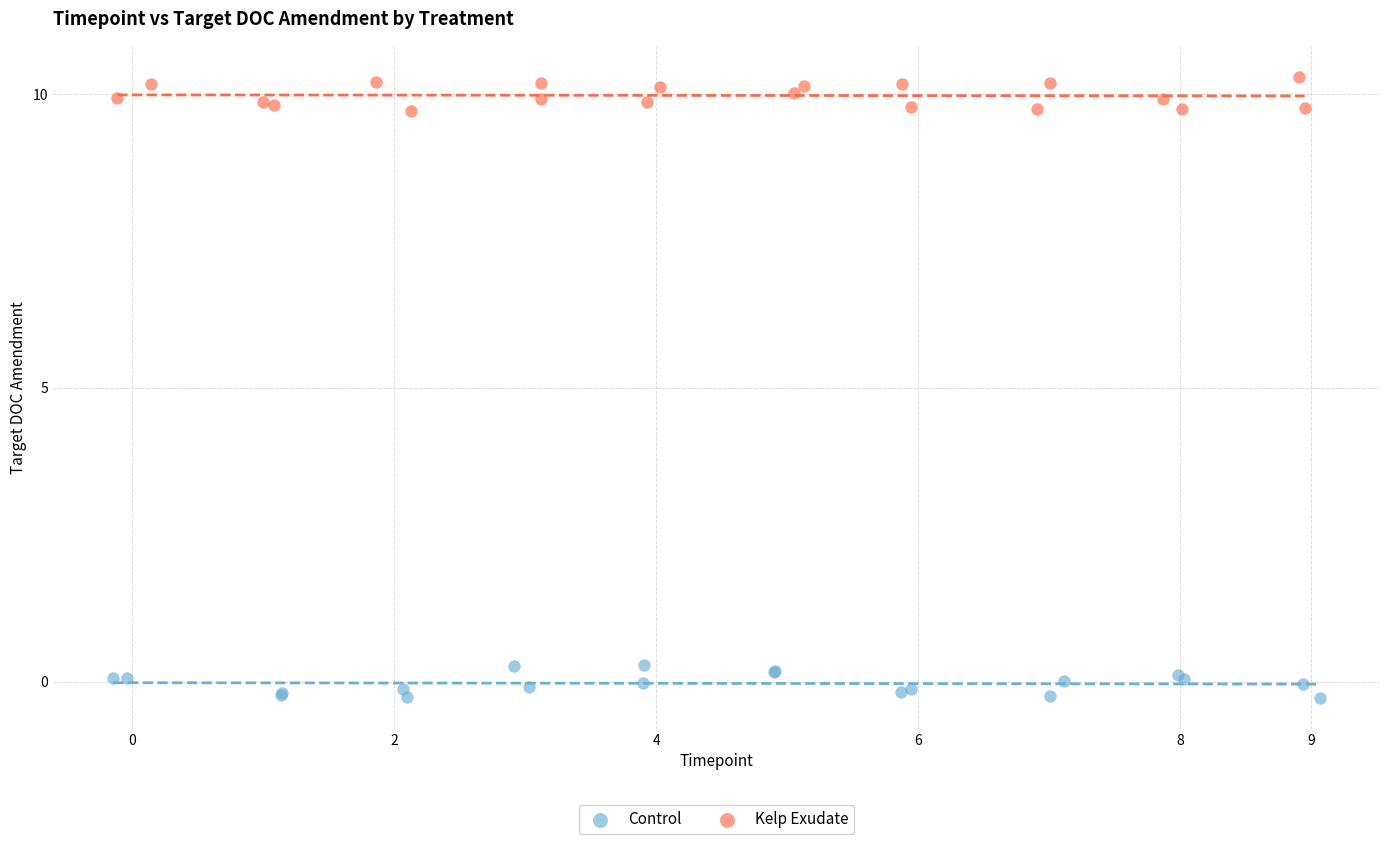

Which series contains the highest Y value?

Kelp Exudate